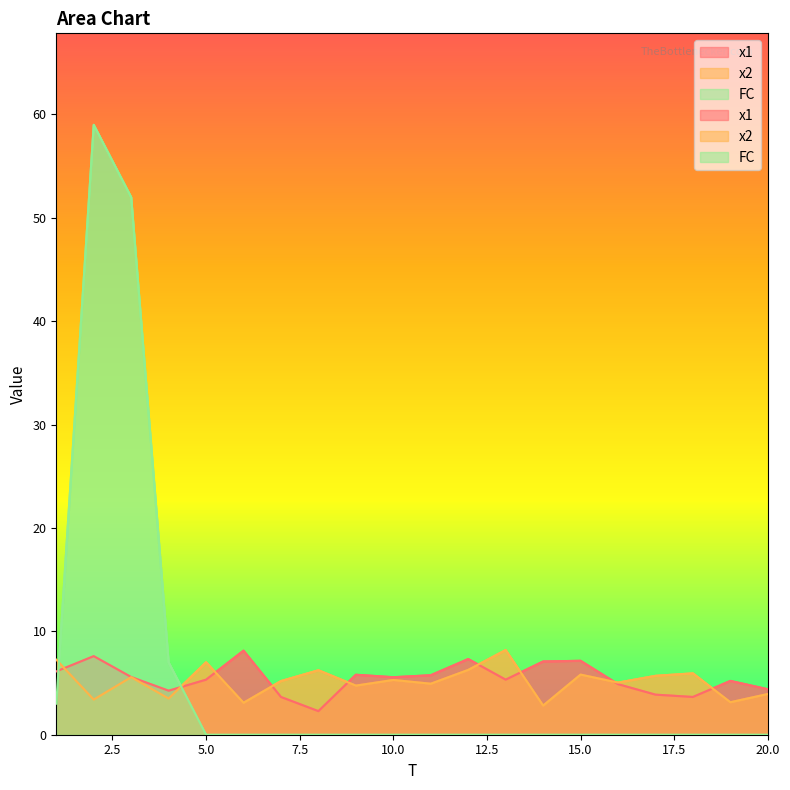

What are all the series names shown in the legend?

x1, x2, FC